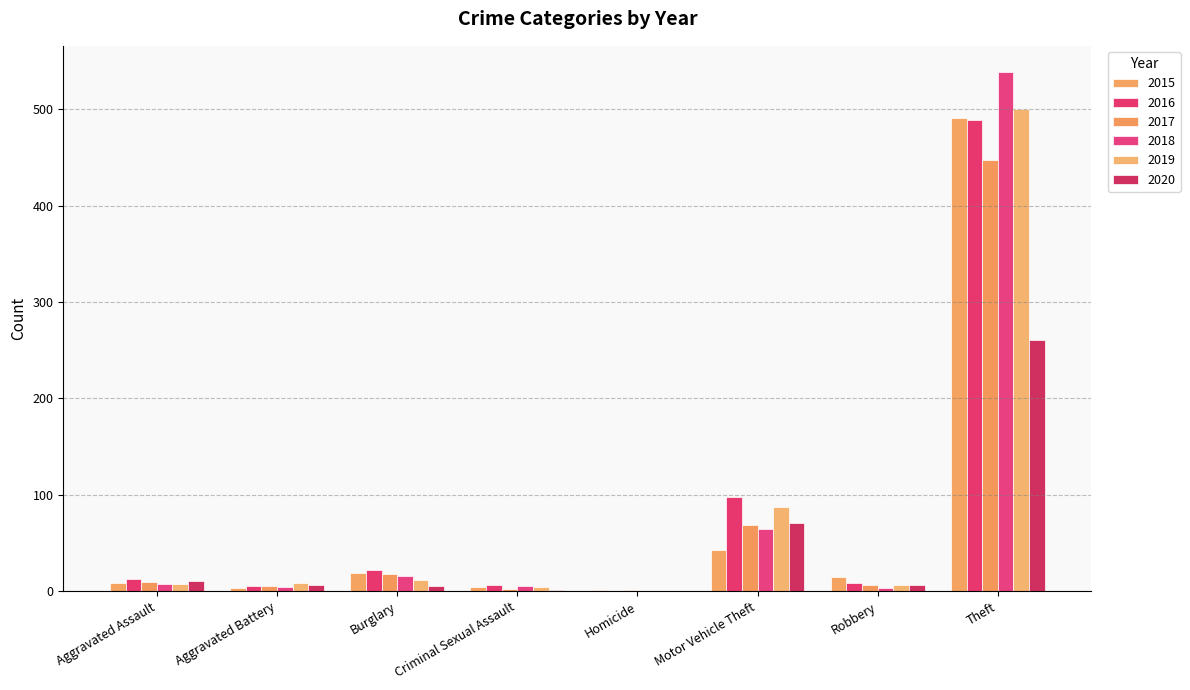

How many groups of bars are there?

8